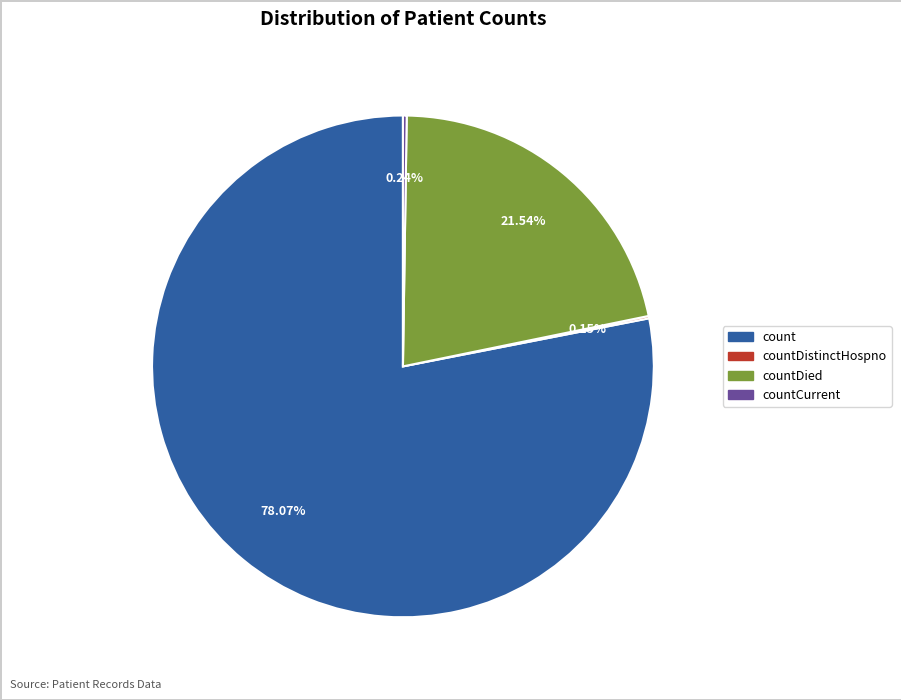

Is there a majority slice in this chart?

Yes